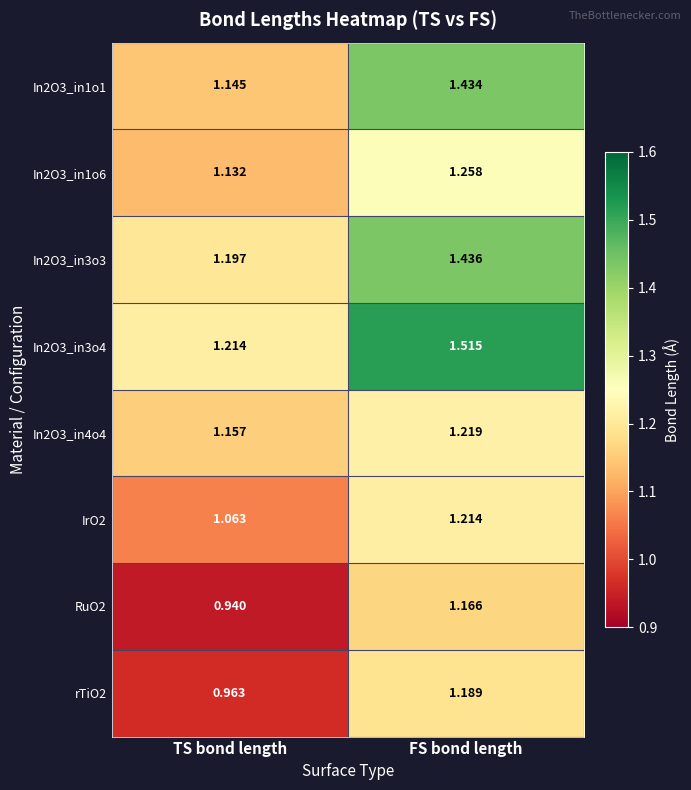

Which category has the lowest value in the rTiO2 series?

TS bond length